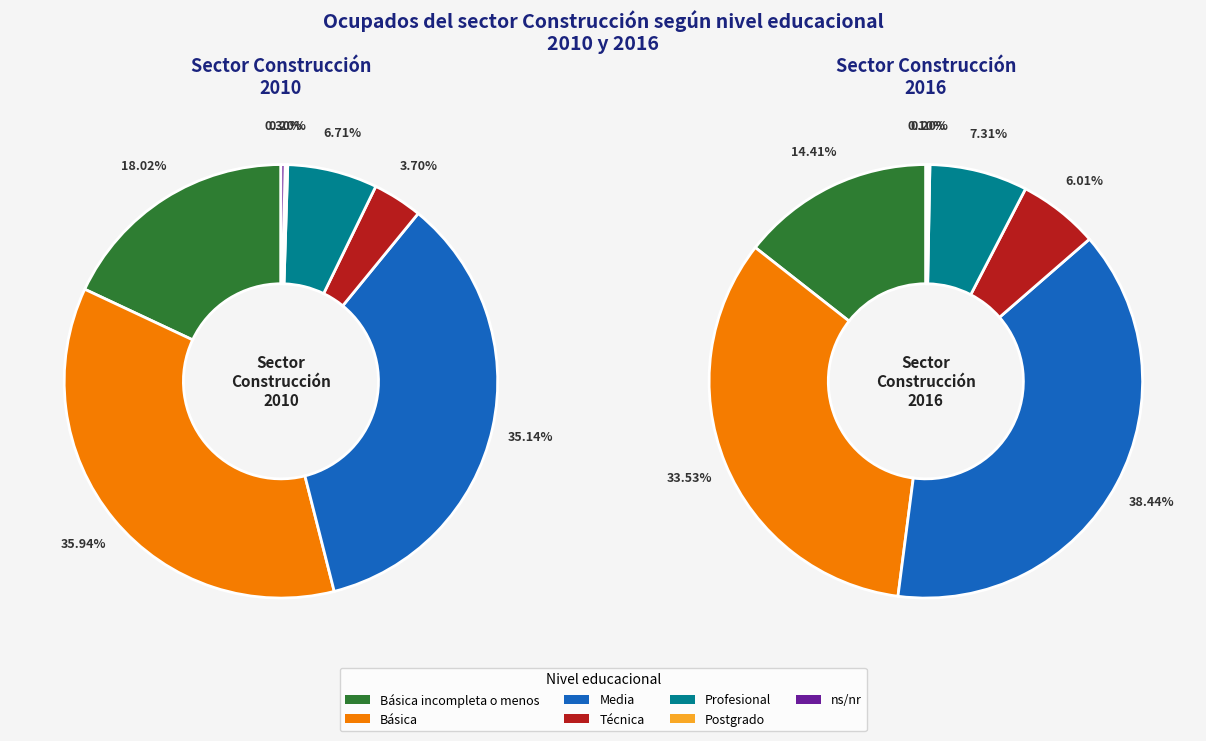

True or false: ns/nr accounts for 0% of the total.

True